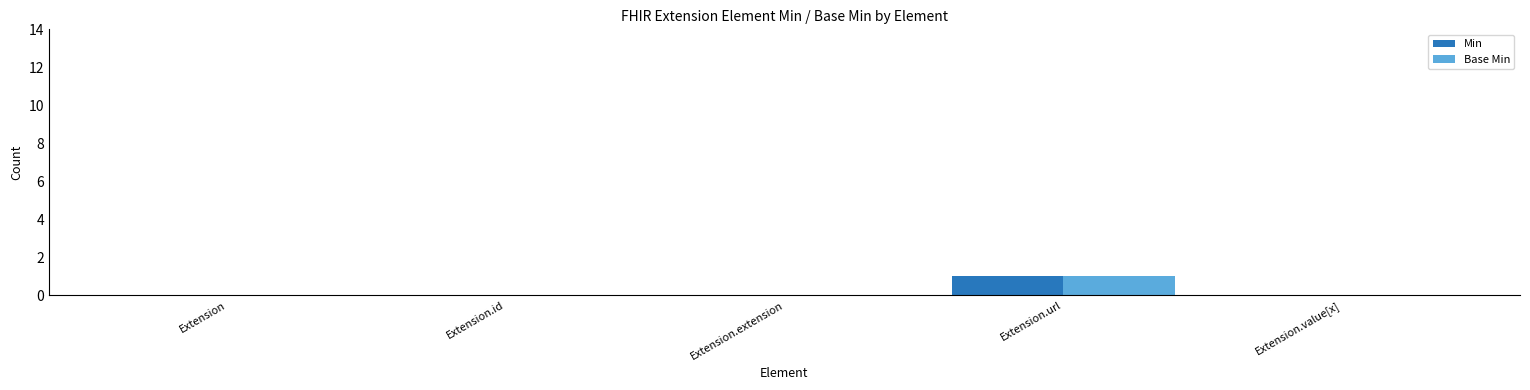

What are all the series names shown in the legend?

Min, Base Min